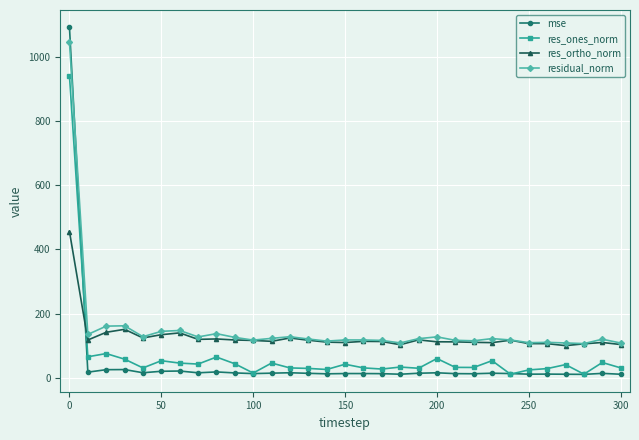

After their last crossing, which series has the higher values: res_ones_norm or res_ortho_norm?

res_ortho_norm